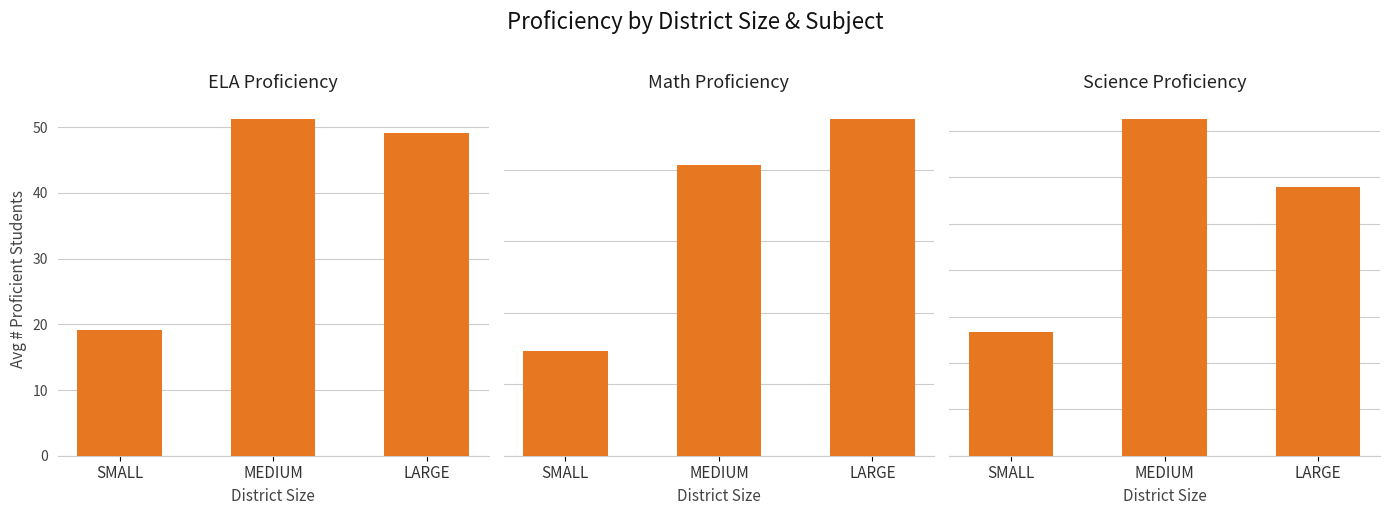

Which label corresponds to the smallest value in the chart?

SMALL